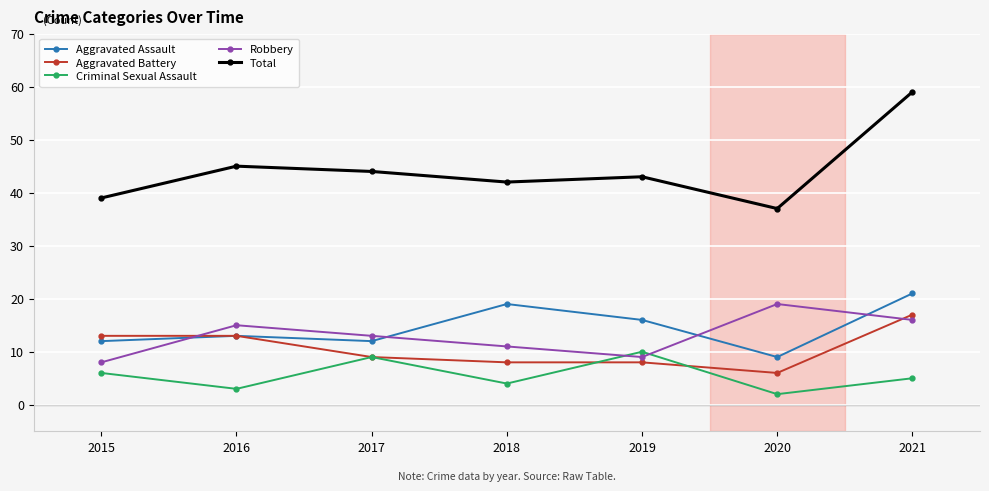

Reading left to right, what are all the values shown in this chart?

Aggravated Assault: 12	13	12	19	16	9	21
Aggravated Battery: 13	13	9	8	8	6	17
Criminal Sexual Assault: 6	3	9	4	10	2	5
Robbery: 8	15	13	11	9	19	16
Total: 39	45	44	42	43	37	59